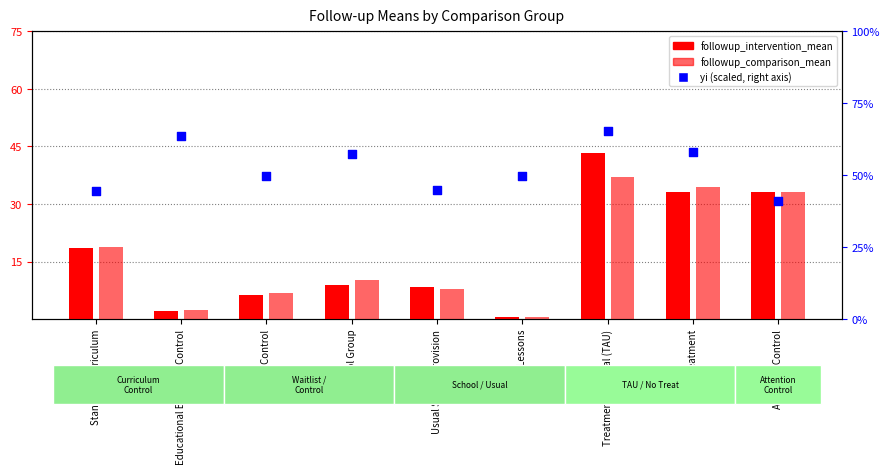

Which series has the largest total across all categories?

yi (scaled)